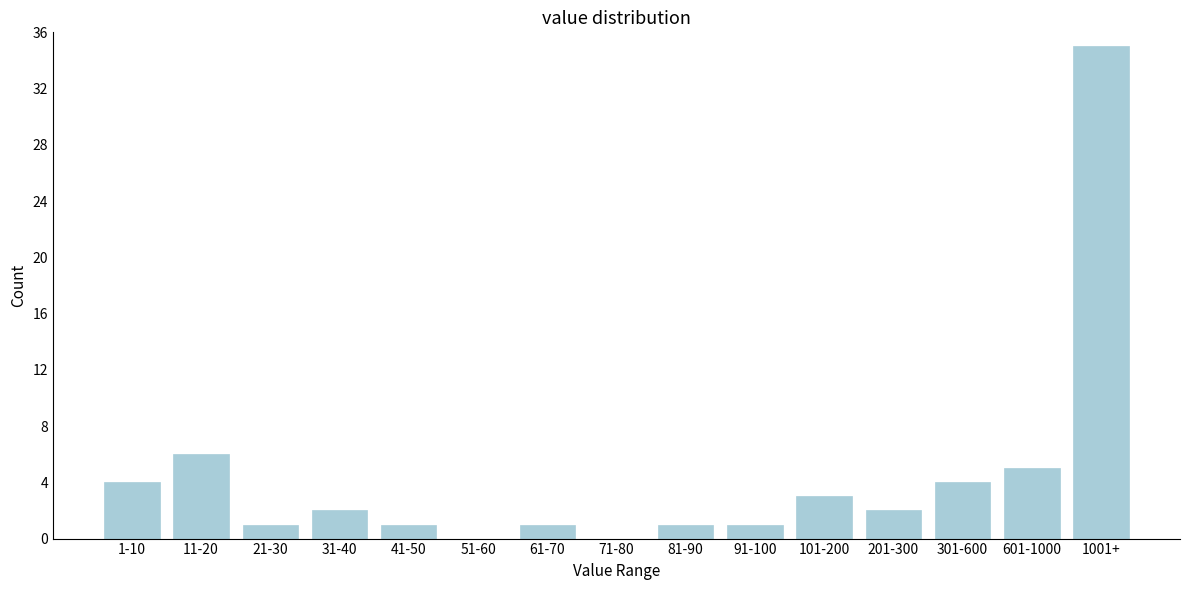

What is the sum of all values?

66